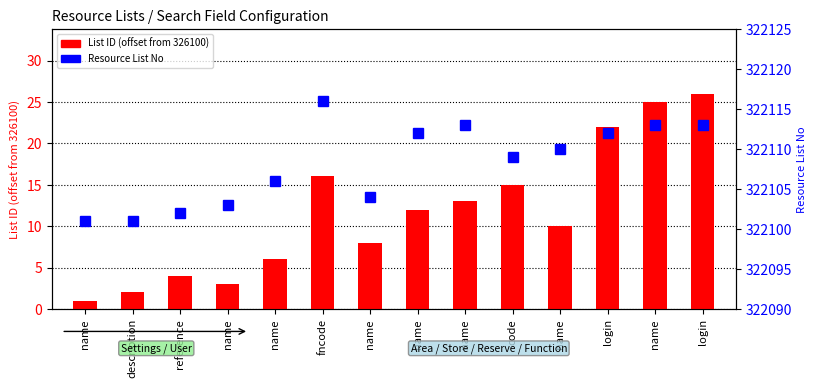

What are all the series names shown in the legend?

List ID (offset), Resource List No